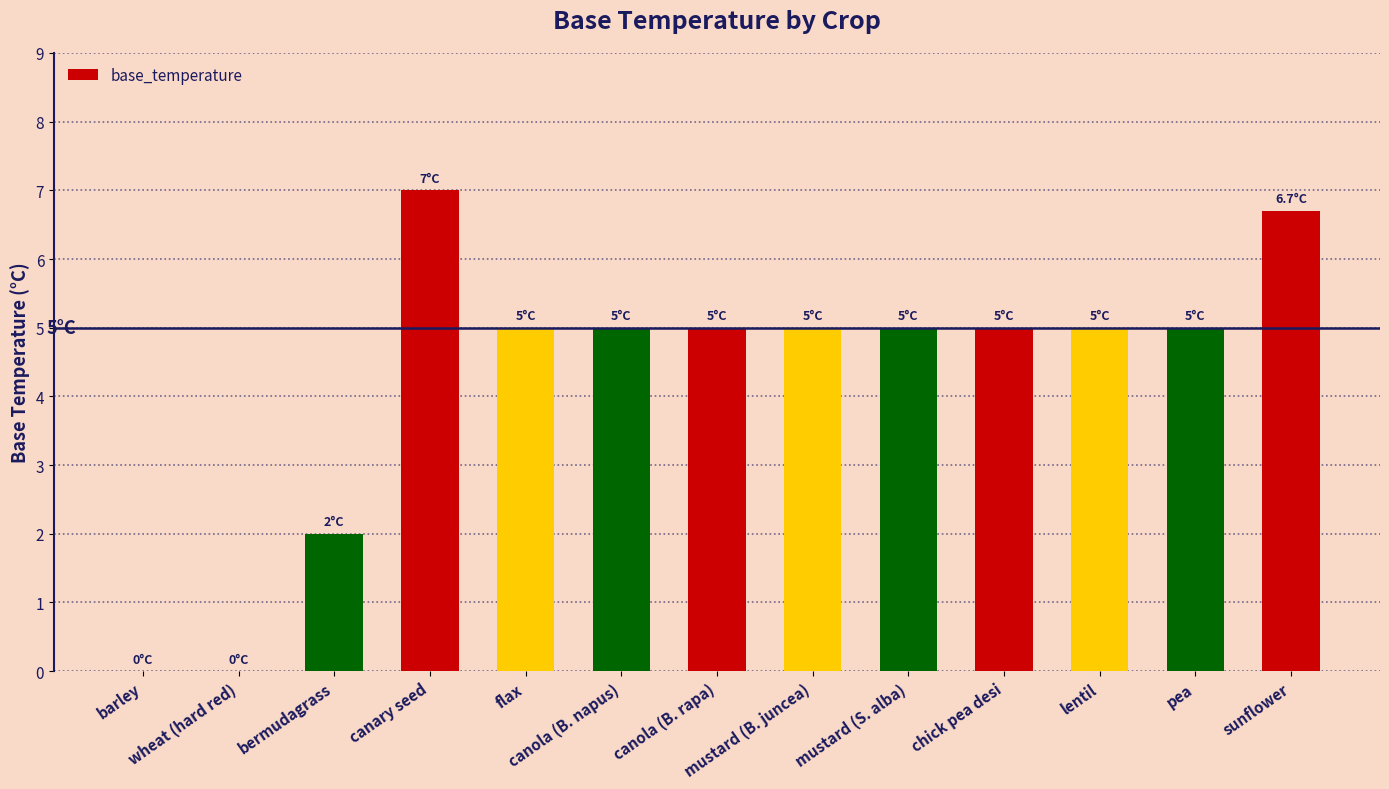

Does the chart contain stacked bars?

No